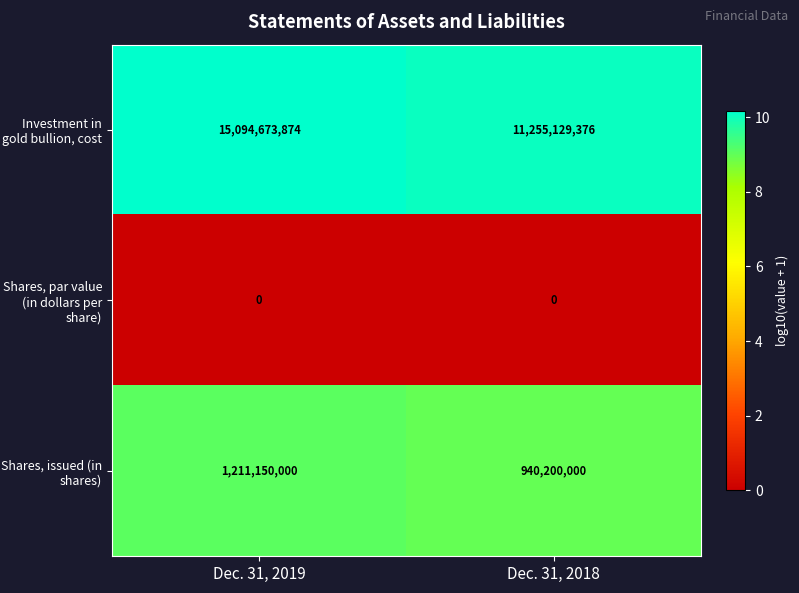

Which label corresponds to the largest value in the chart?

Dec. 31, 2019